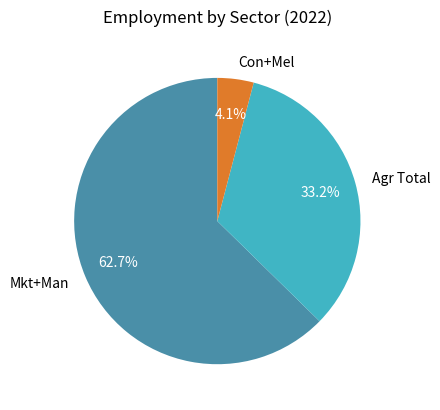

Do Agr Total and Con+Mel together represent more than half of the pie?

No